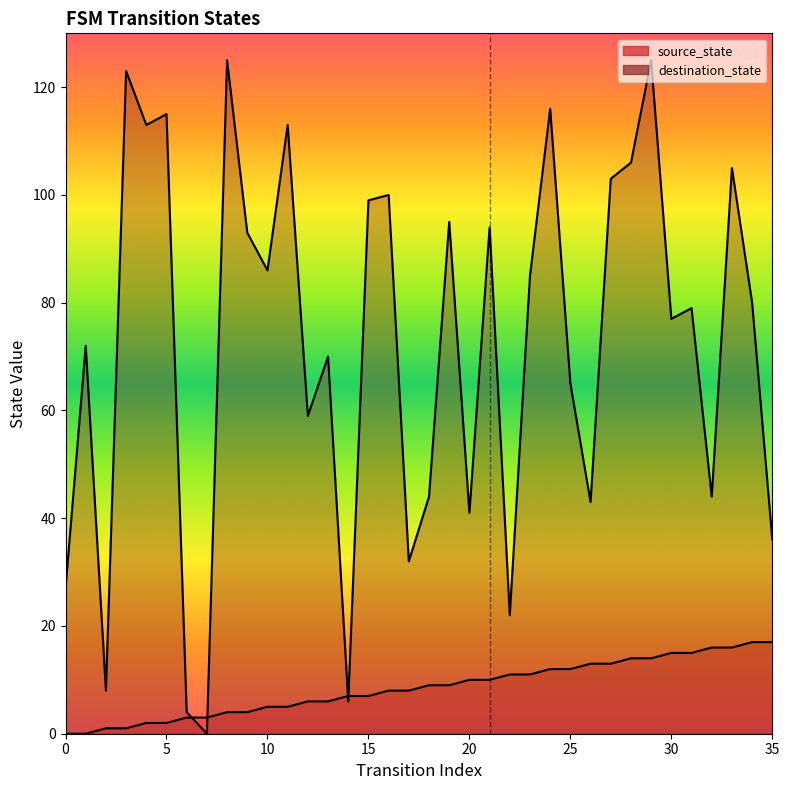

How many series are shown in this chart?

2